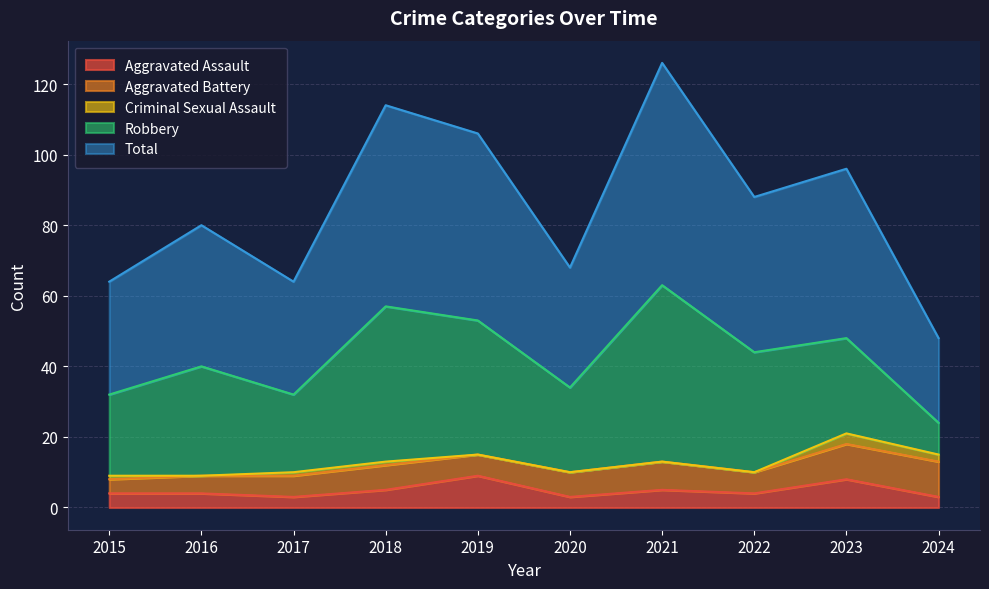

True or false: Robbery has more than 0 interior local peaks.

True